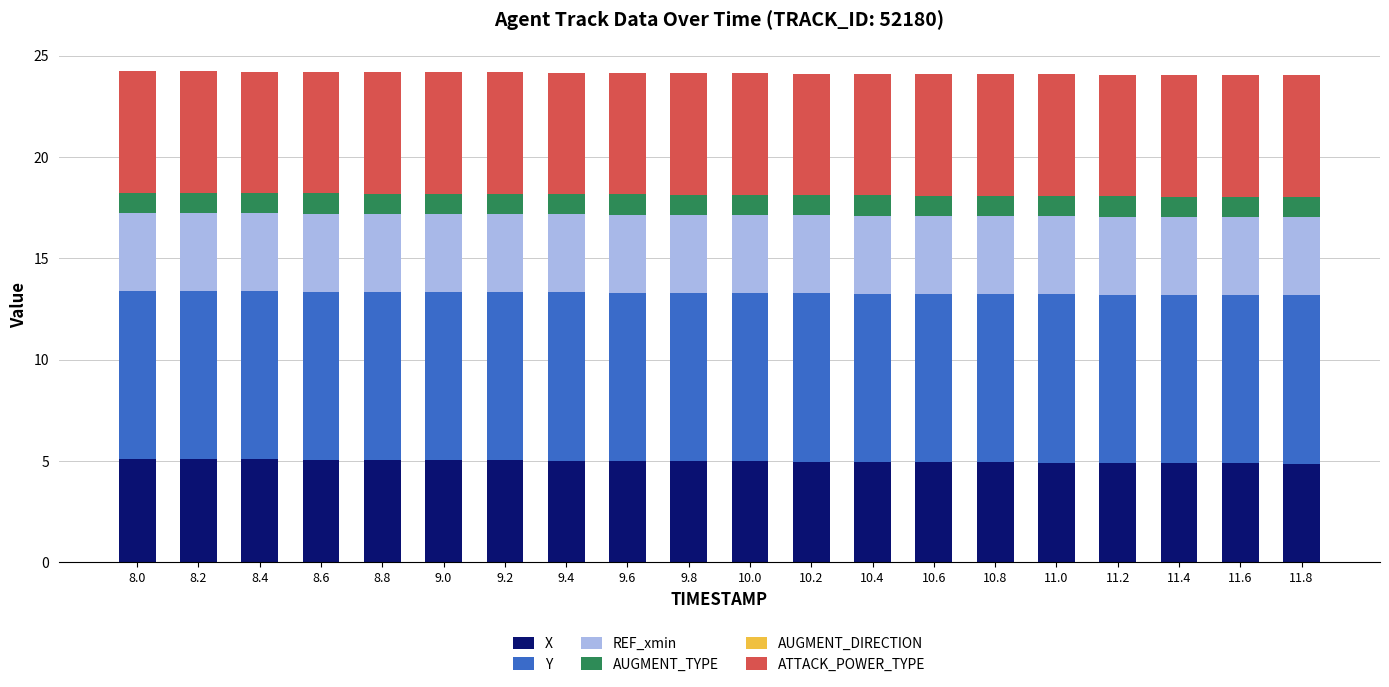

Are the bars horizontal?

No